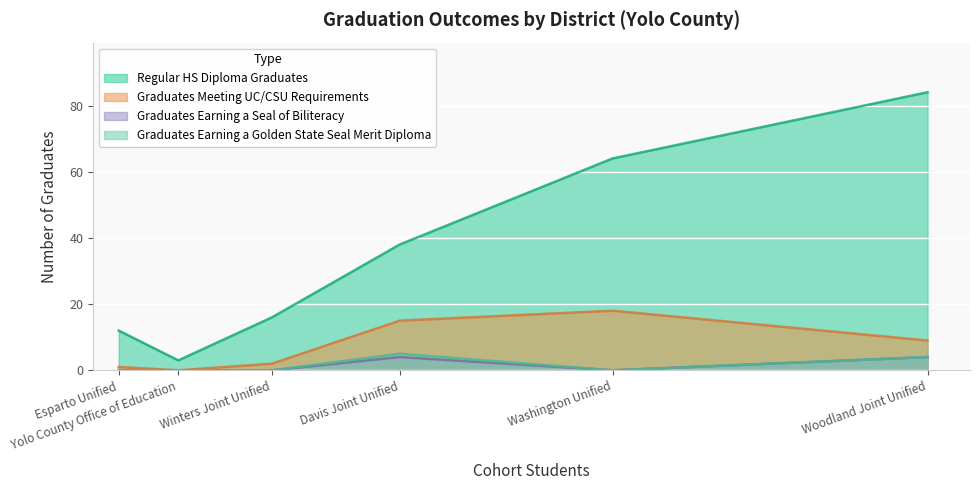

How many categories are shown in the chart?

6